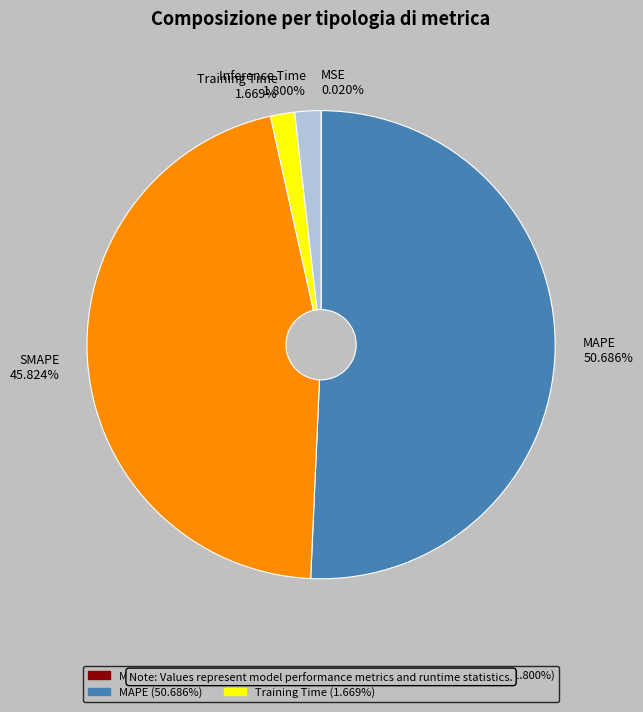

Between SMAPE and Training Time, which is larger?

SMAPE